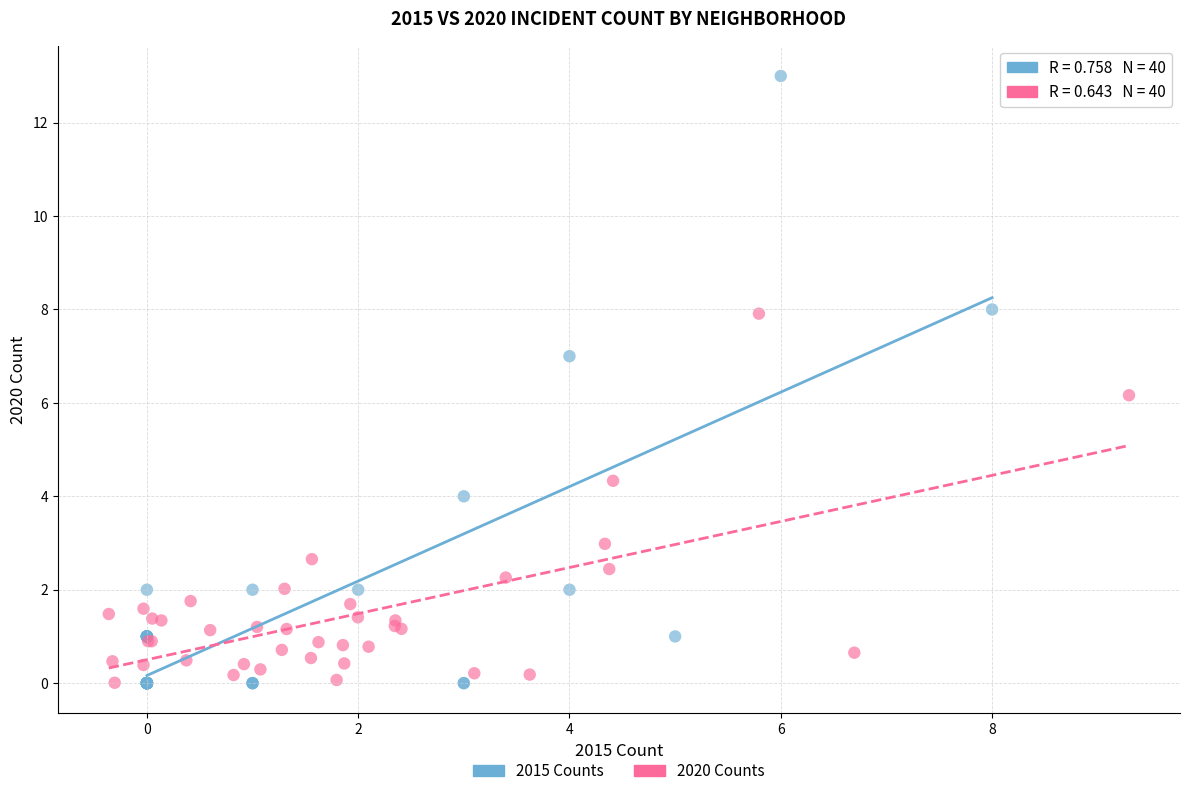

What are all the series names shown in the legend?

2015 Counts, 2020 Counts